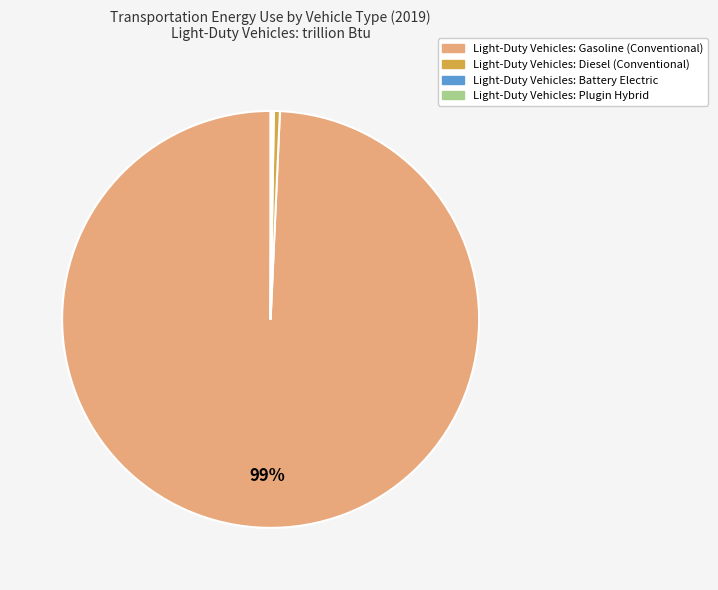

Combined, do Light-Duty Vehicles: Gasoline (Conventional) and Light-Duty Vehicles: Diesel (Conventional) account for over 50%?

Yes